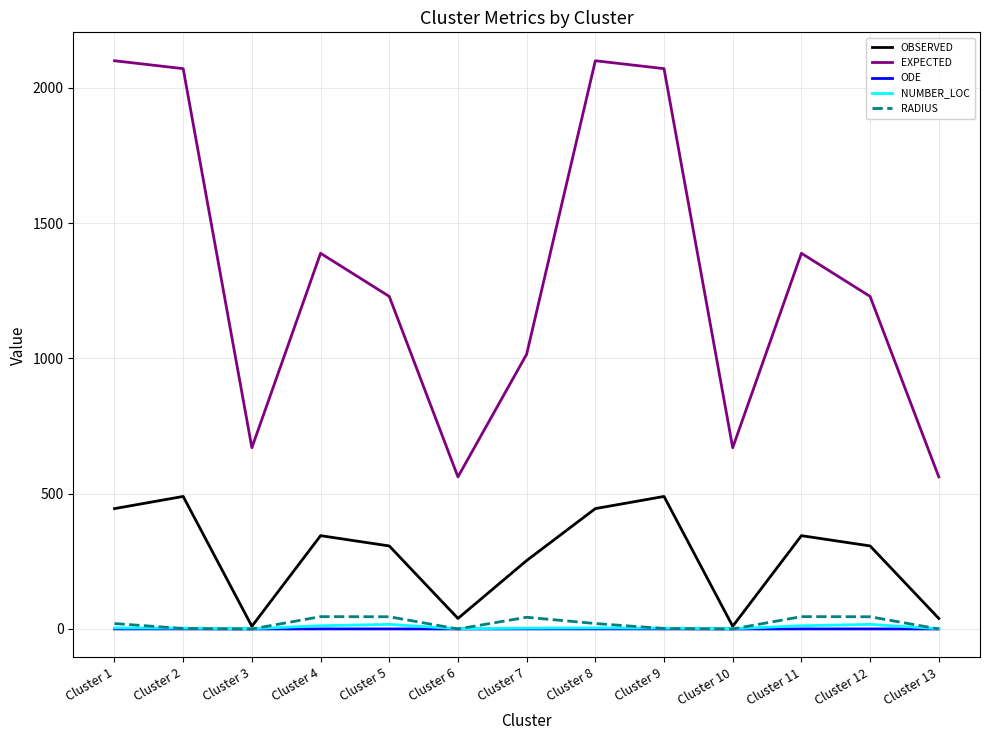

True or false: RADIUS and EXPECTED intersect in this chart.

False